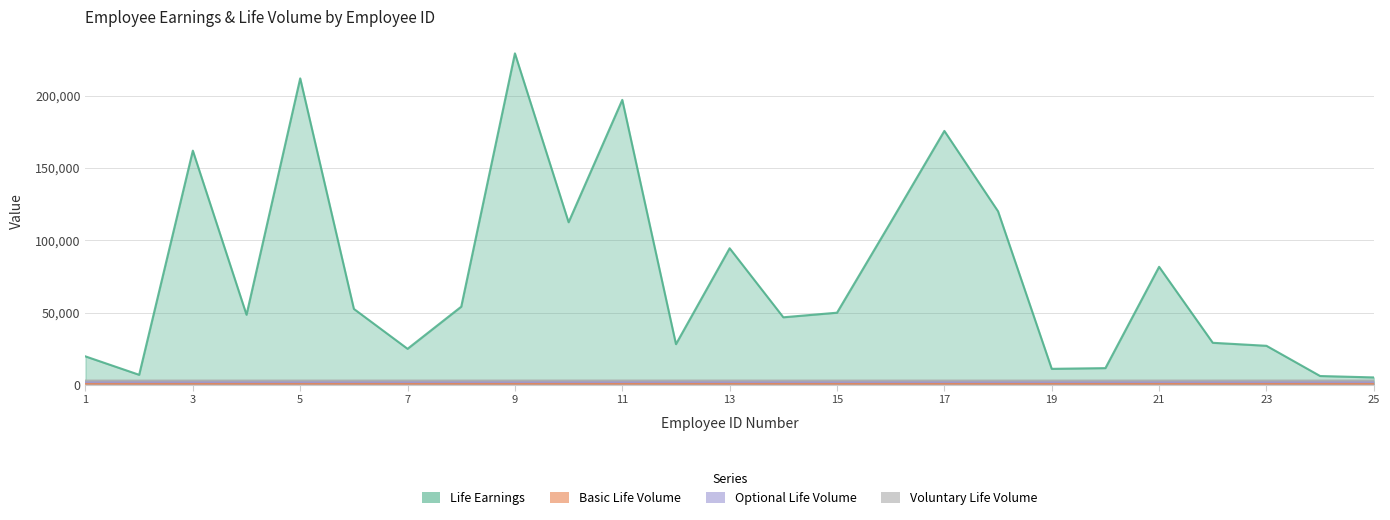

True or false: Life Earnings and Voluntary Life Volume intersect in this chart.

False